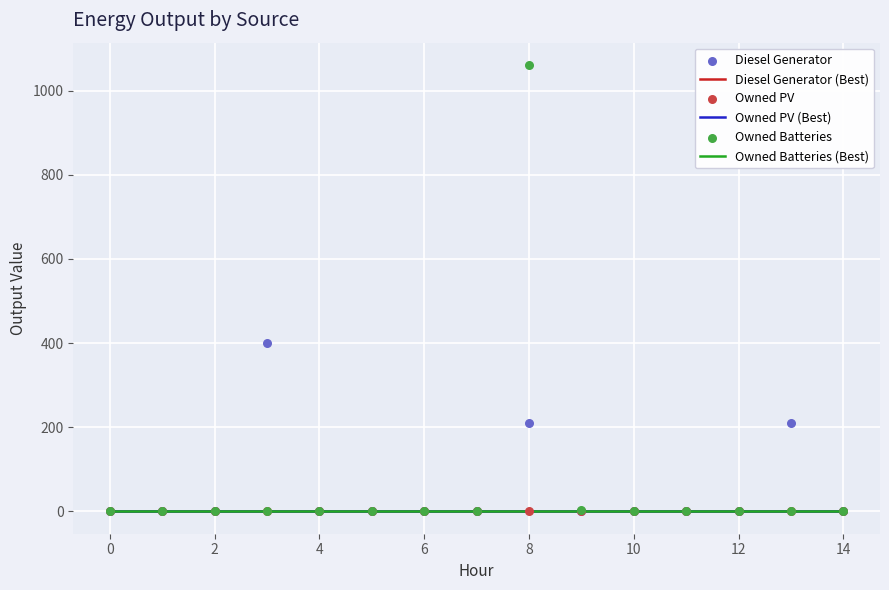

Which series contains the lowest Y value?

Diesel Generator (Best)